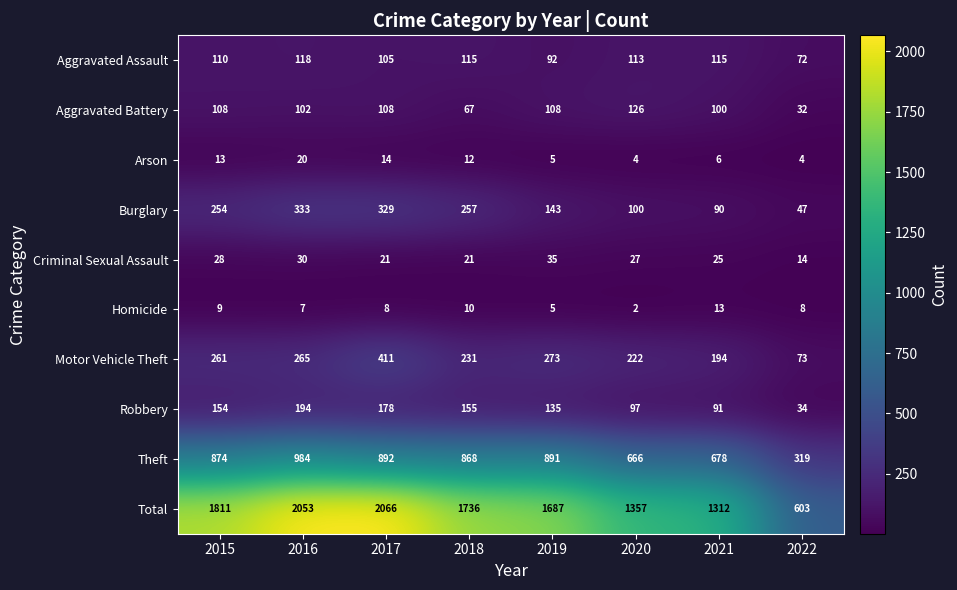

What is the difference between the Theft values at 2022 and 2019?

572